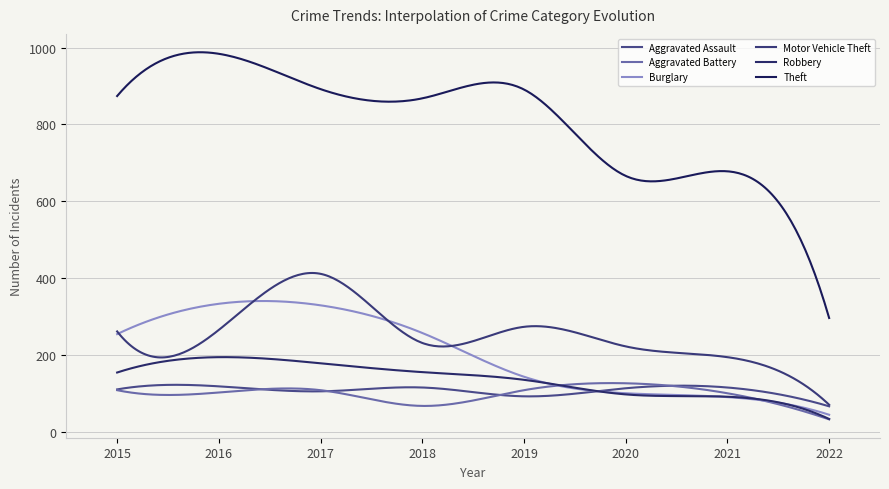

Where do Aggravated Assault and Aggravated Battery first cross each other?

2016 and 2017